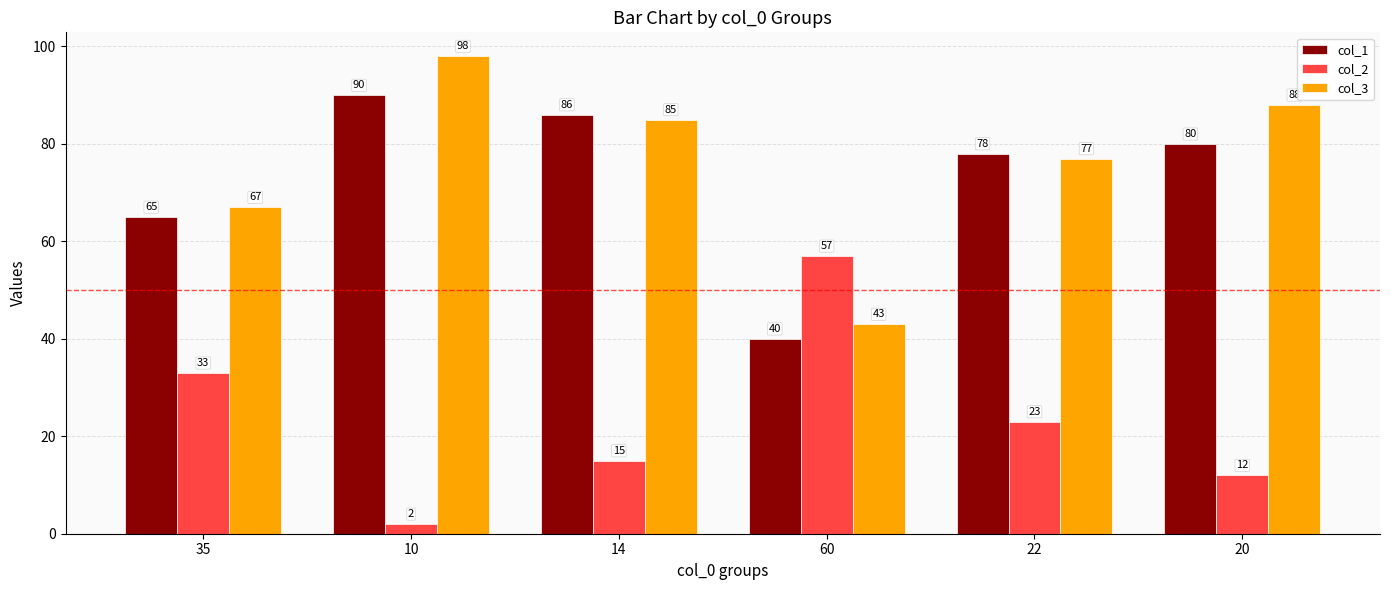

What is the smallest value displayed?

2